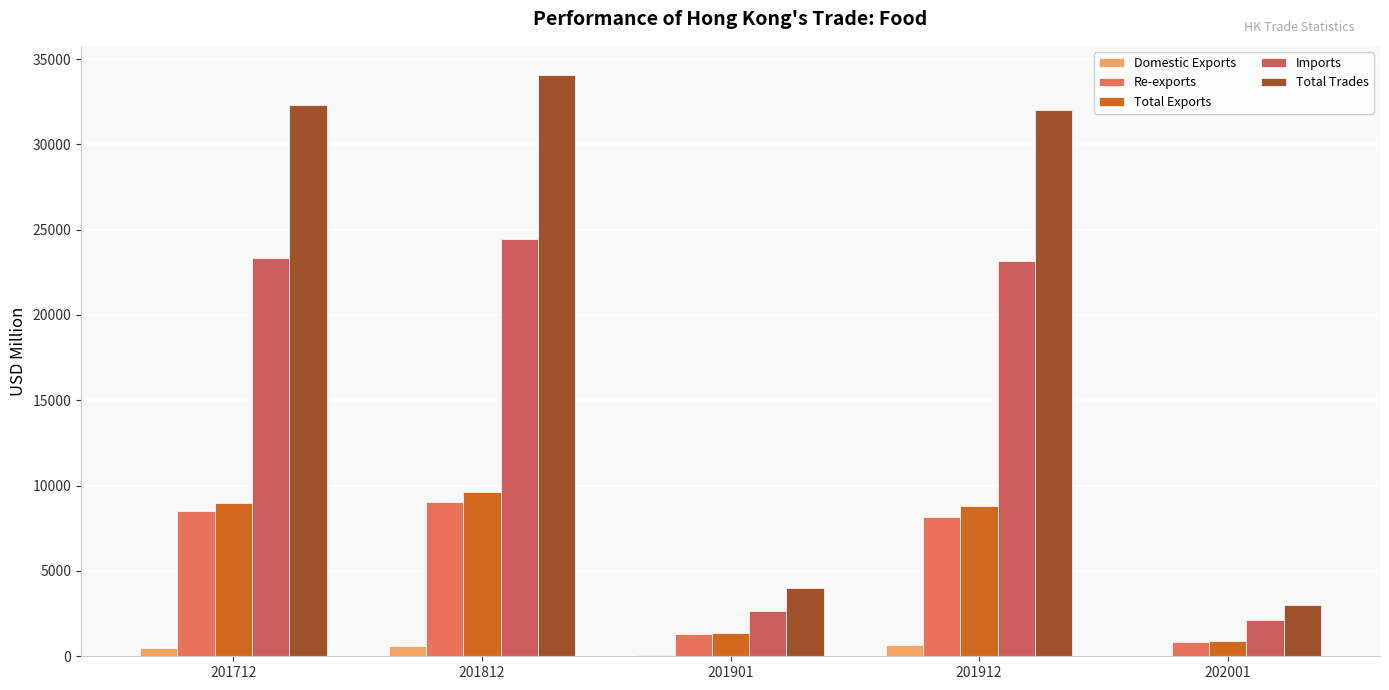

At 201712, list the series in order from largest to smallest.

Total Trades, Imports, Total Exports, Re-exports, Domestic Exports